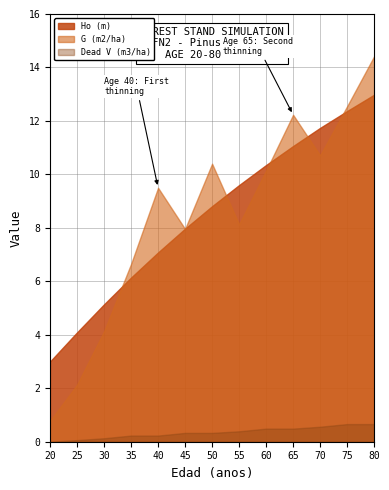

What is the difference between the second highest and second lowest values in the Dead V (m3/ha) series?

0.6